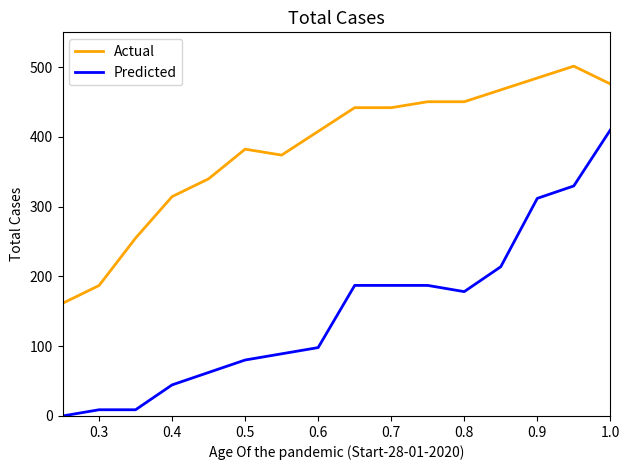

What is the difference between the maximum and minimum values in the Predicted series?

410.0